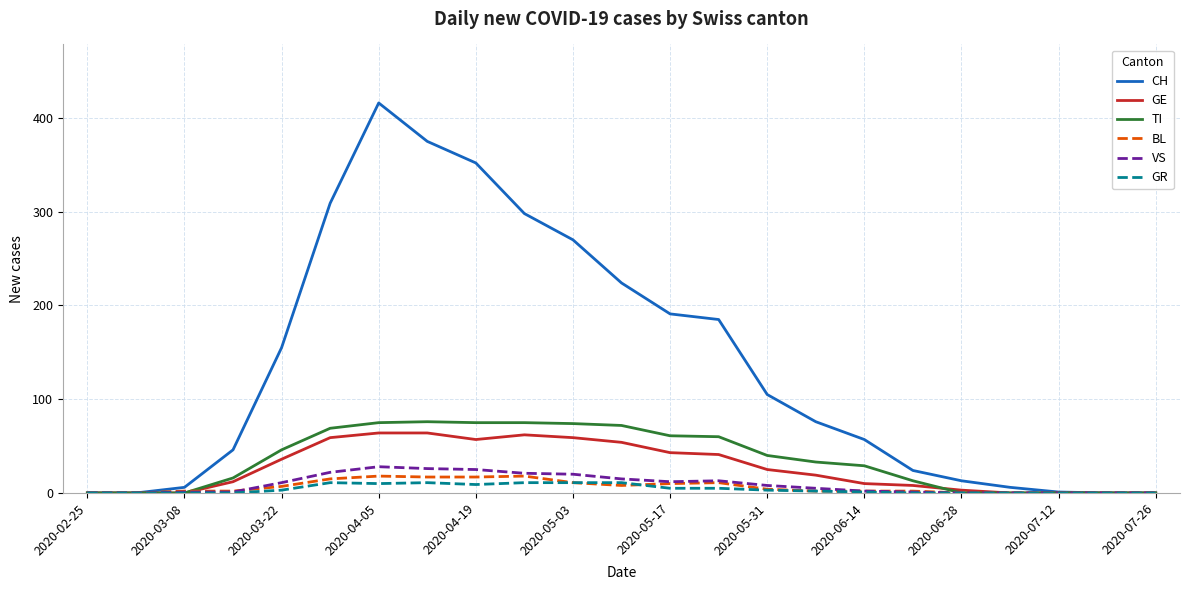

Which series has the largest total across all categories?

CH